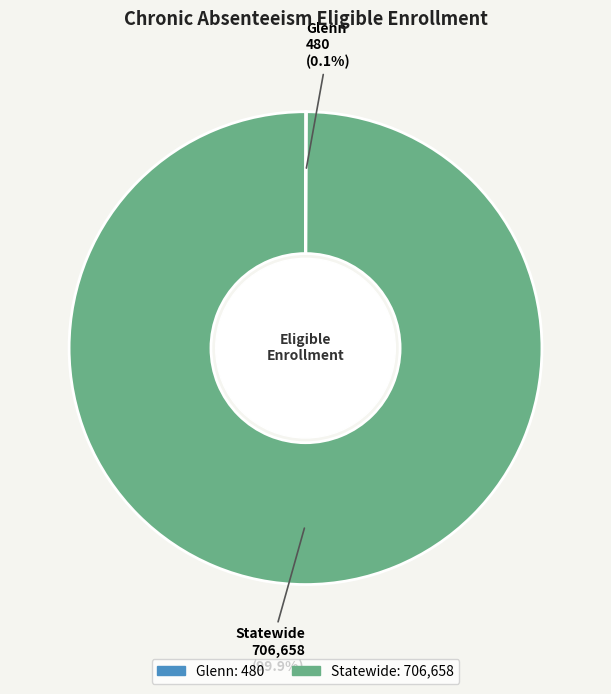

Does any single category account for the majority?

Yes